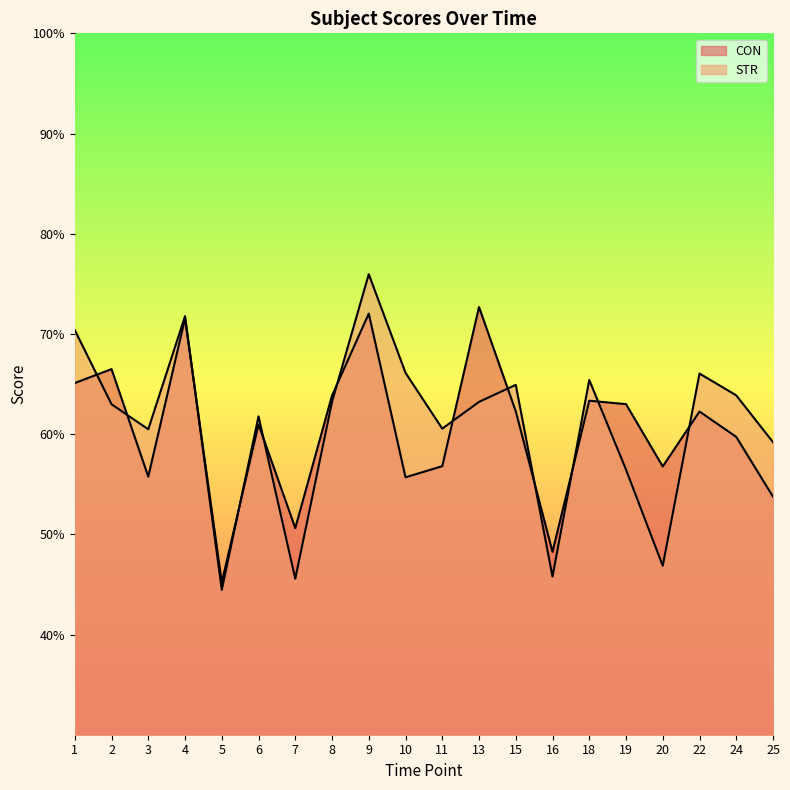

How many intersections are there between STR and CON?

12